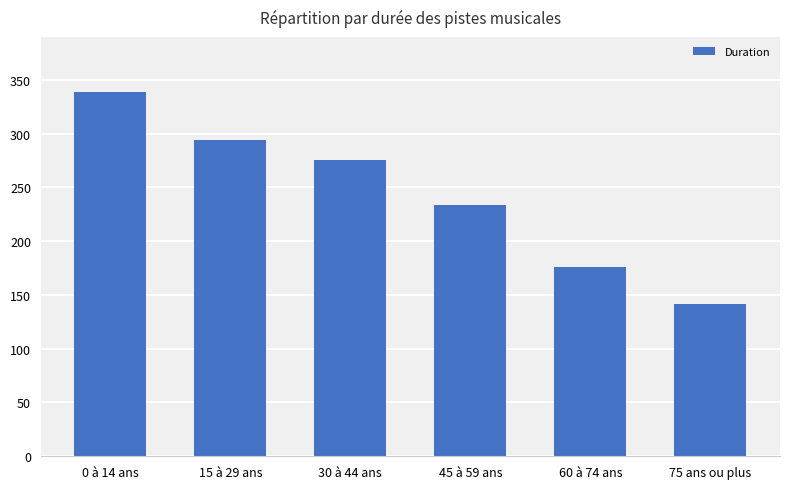

List the labels in order of value, smallest first.

75 ans ou plus, 60 à 74 ans, 45 à 59 ans, 30 à 44 ans, 15 à 29 ans, 0 à 14 ans